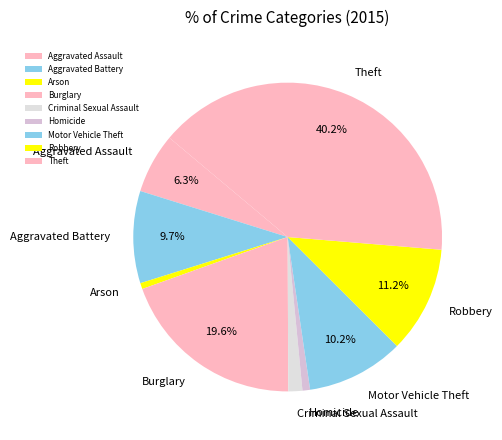

Approximately how many times larger is the value at Theft compared to Motor Vehicle Theft?

3.9